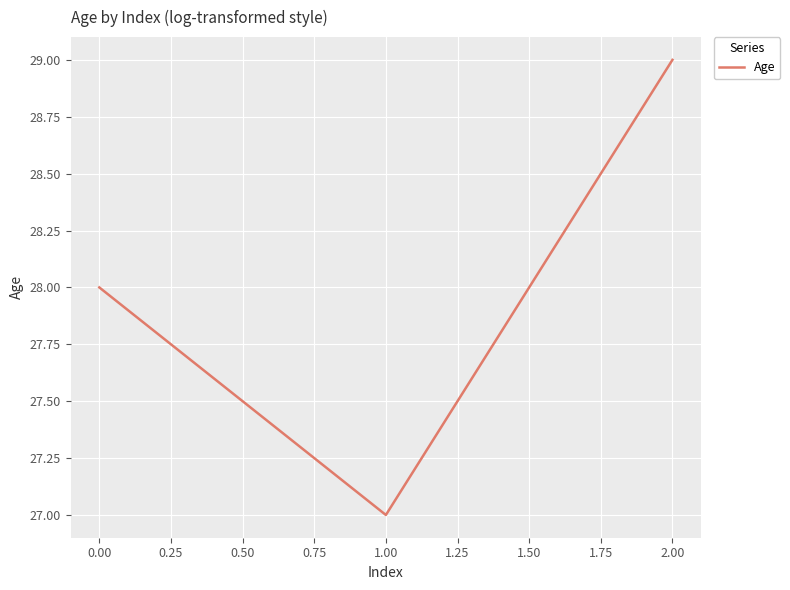

What is the change in value from 0.00 to 2.00?

+1